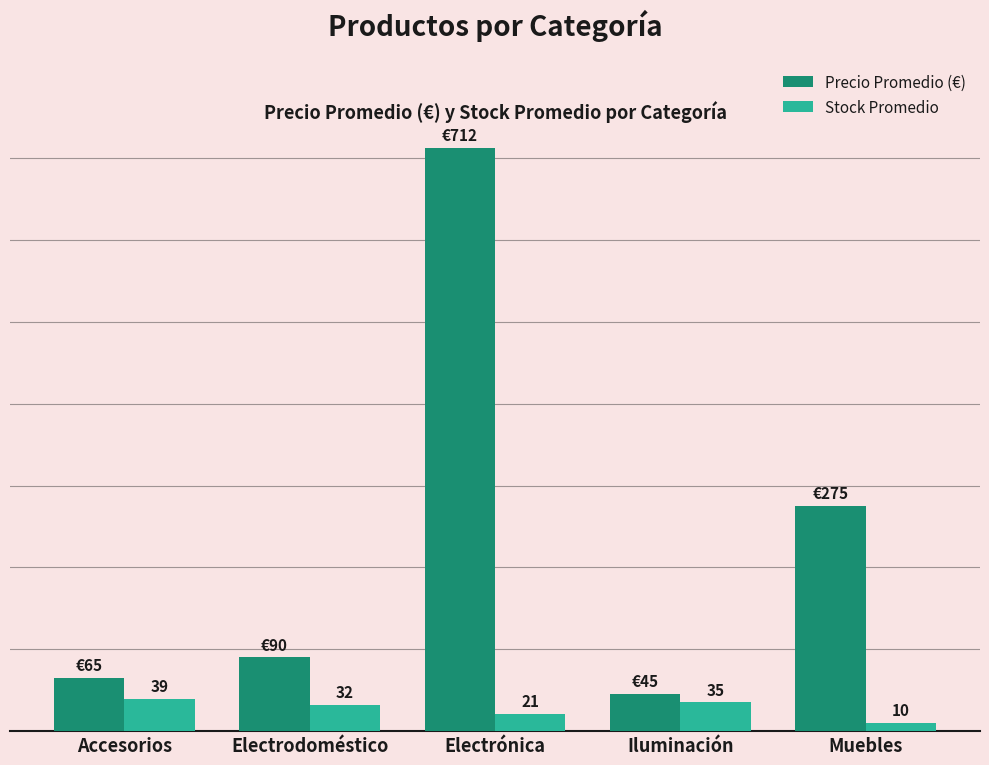

At which label does Precio Promedio (€) reach its peak?

Electrónica